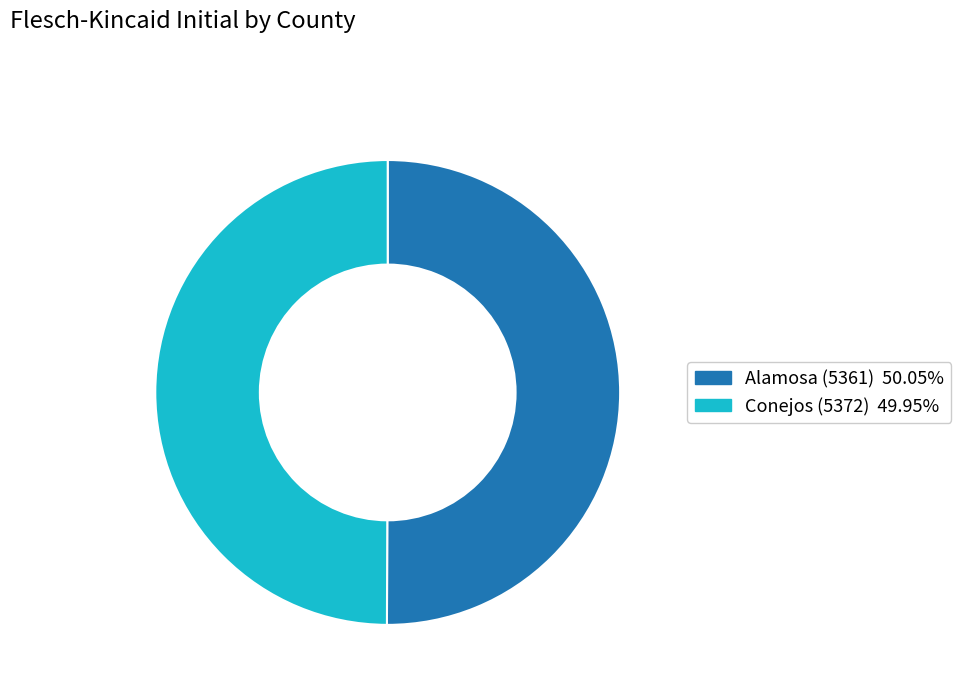

Approximately how many times larger is the value at Conejos (5372) compared to Alamosa (5361)?

1.0